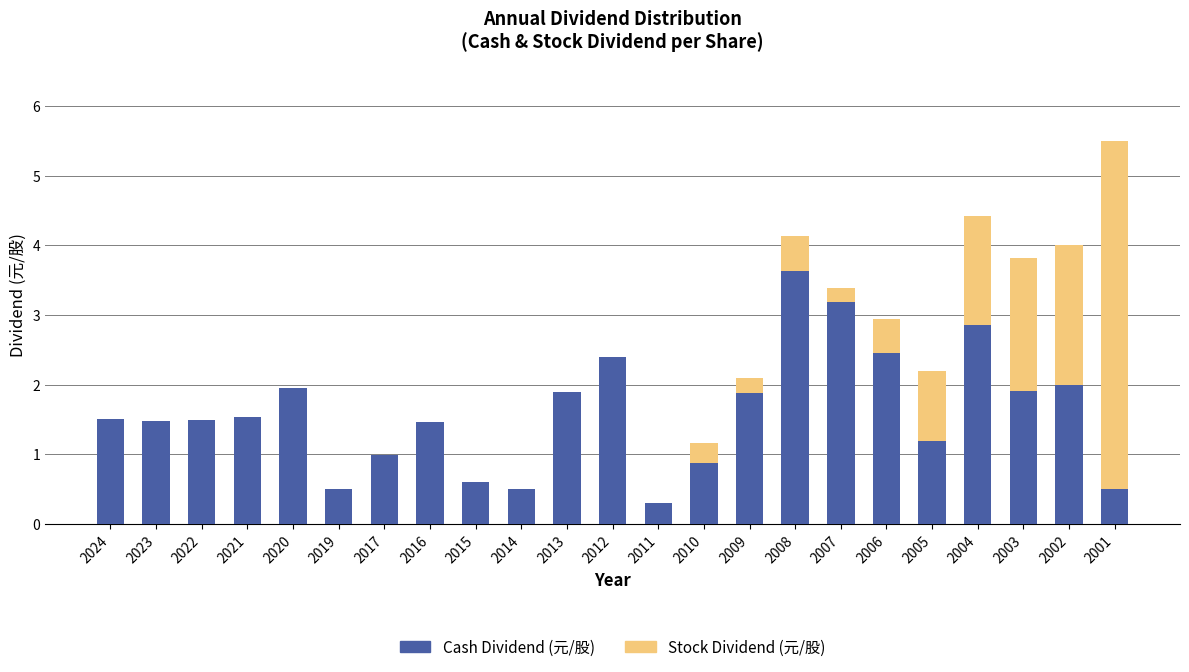

What is the total value across all series at 2023?

1.5